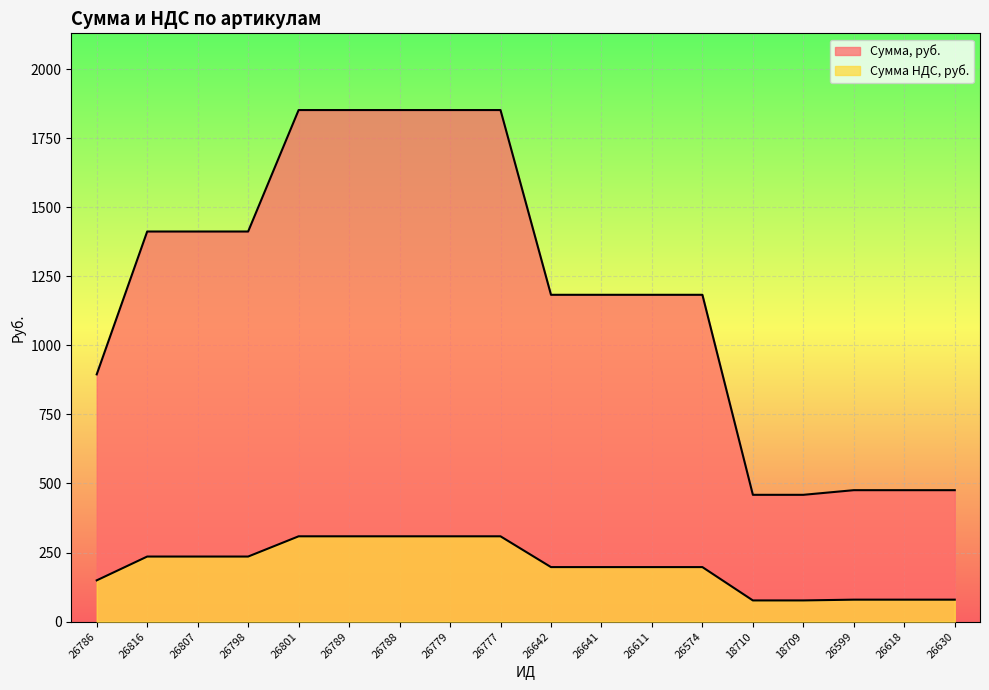

What is the total value across all series at 26618?

555.0